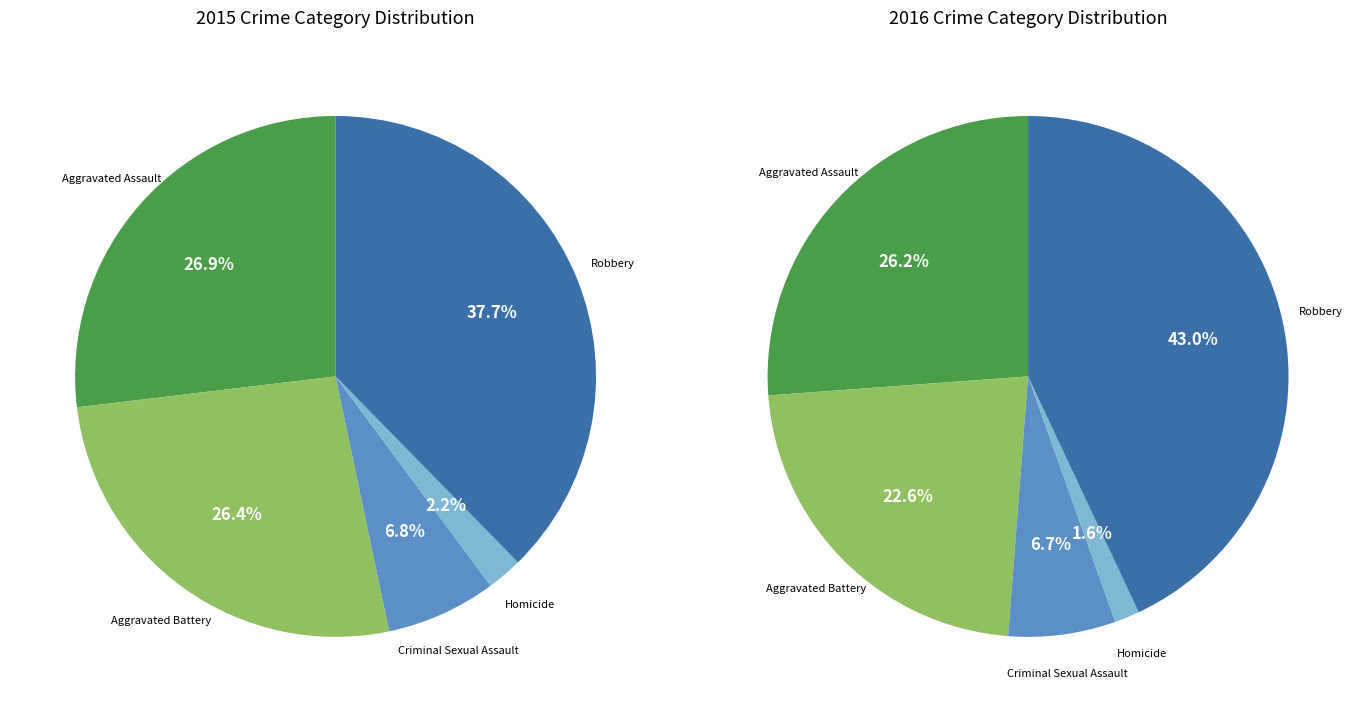

What percentage is the Homicide slice, to the nearest percent?

2%